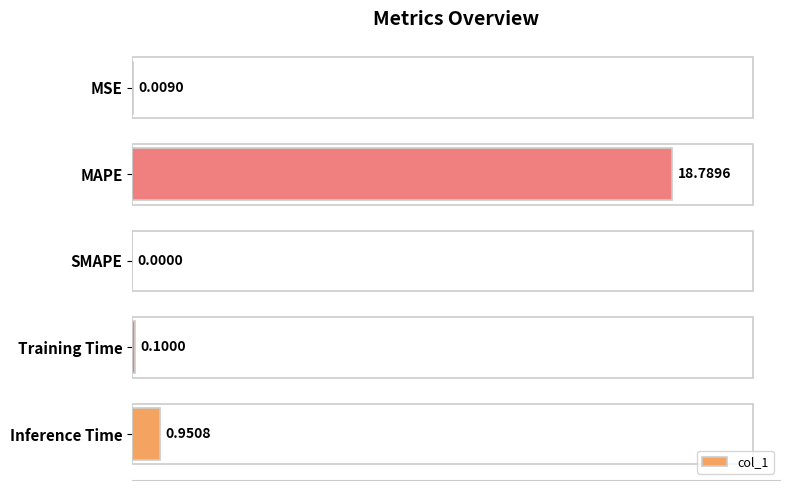

What is the sum of all values?

19.8